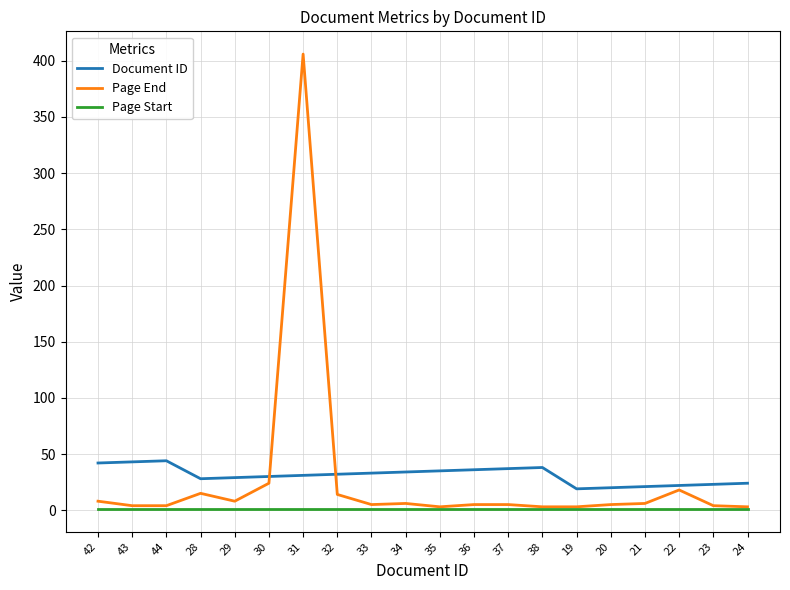

True or false: Page Start and Document ID cross at least once.

False